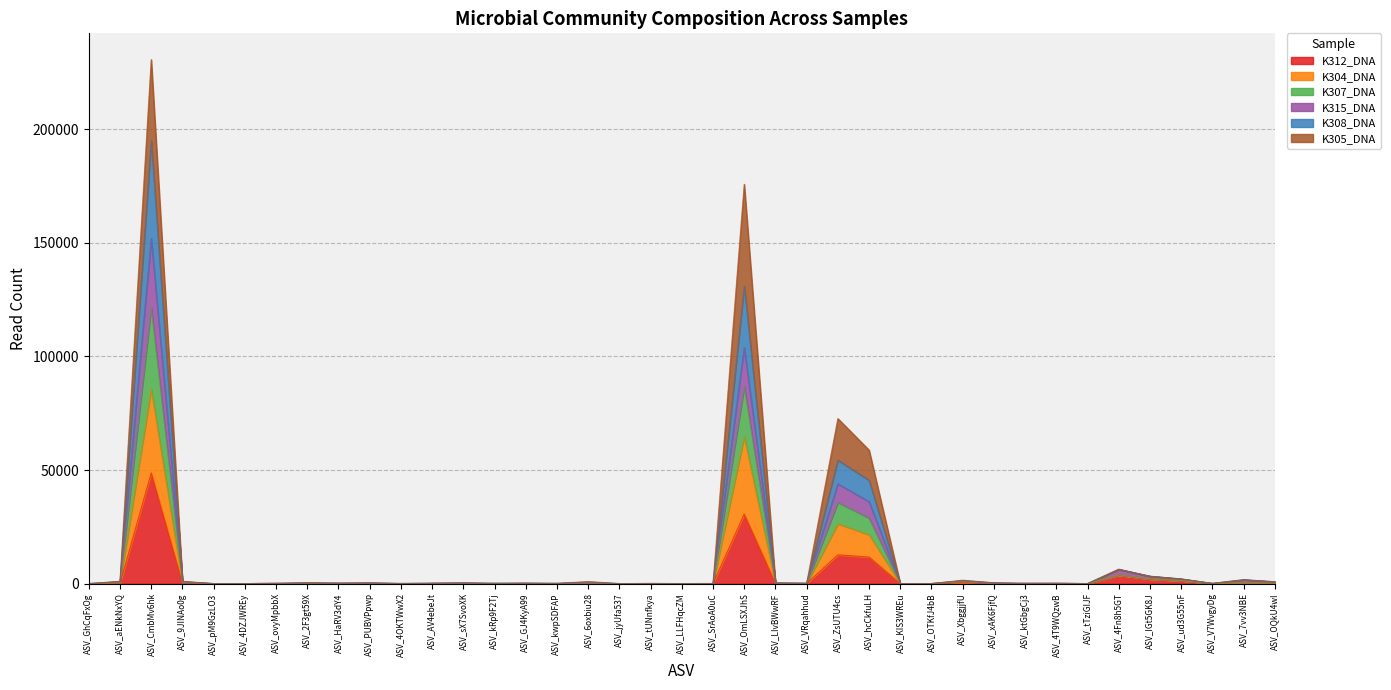

At which label does K312_DNA reach its peak?

ASV_CmbMv6hk